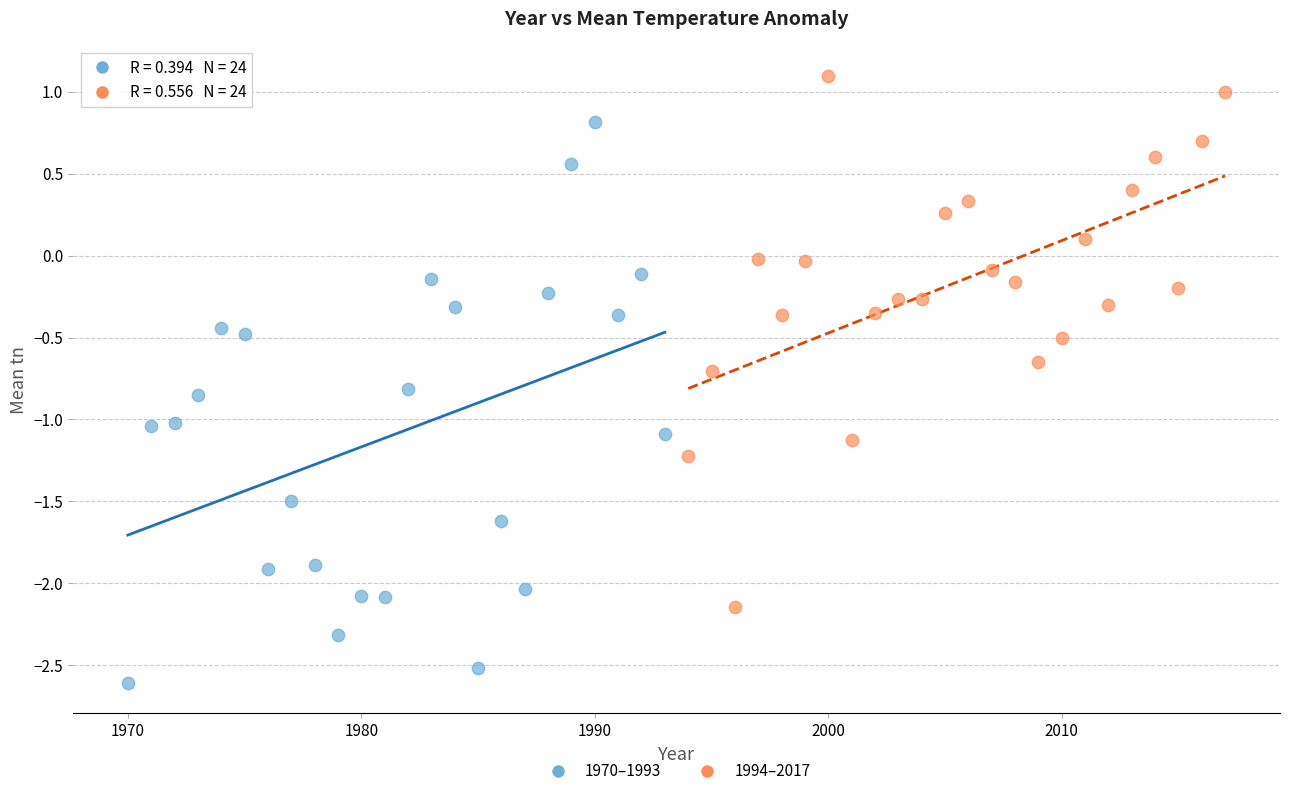

Which series has the largest Y range (max minus min)?

1970–1993